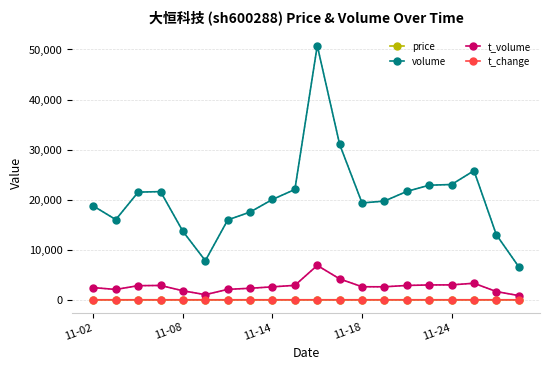

What is the greatest value displayed?

50770.0